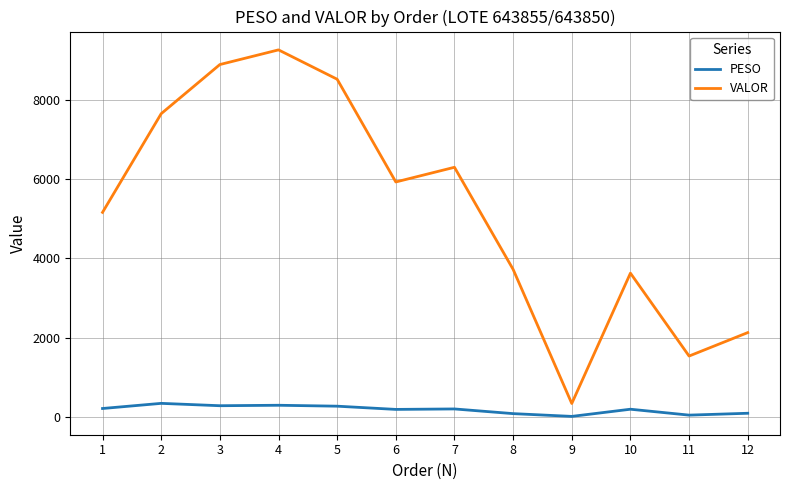

List the series in order of their peak value, lowest first.

PESO, VALOR